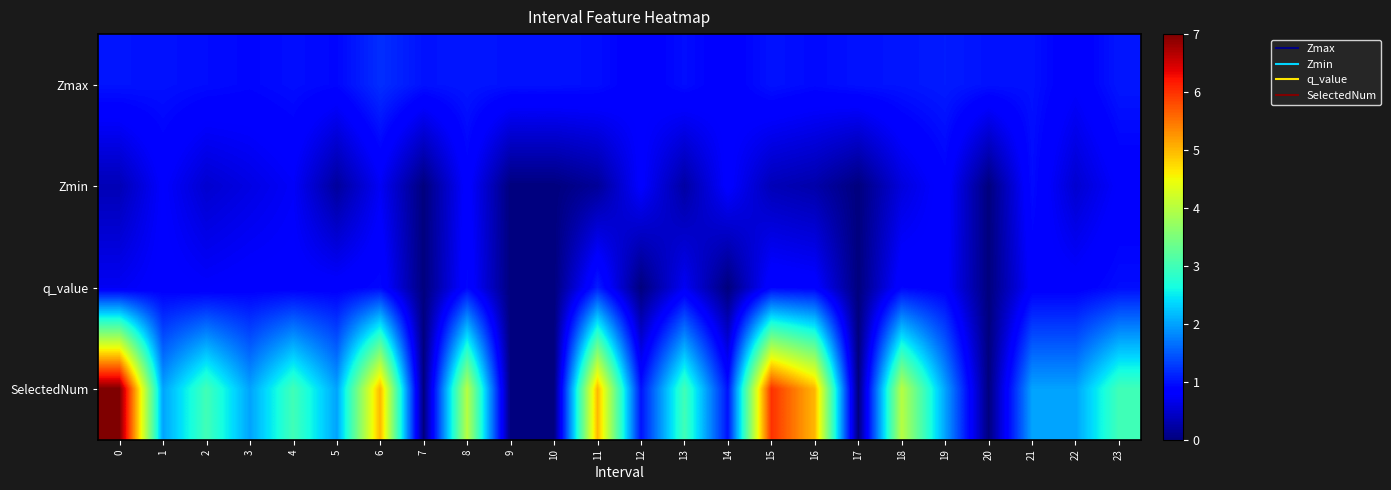

What is the greatest value displayed?

7.0